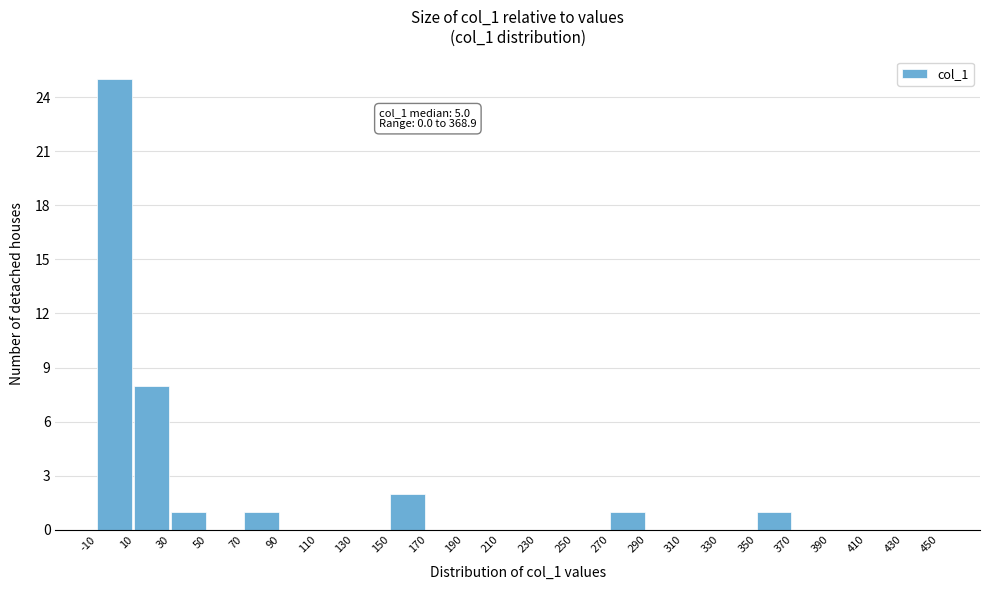

Which range on the x-axis has the tallest bar?

-10 to 10